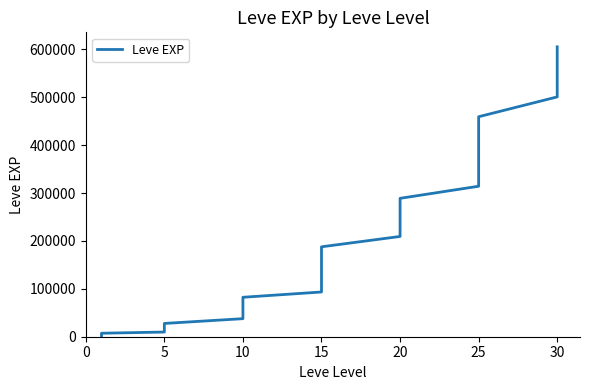

What is the difference between the maximum and minimum values?

604450